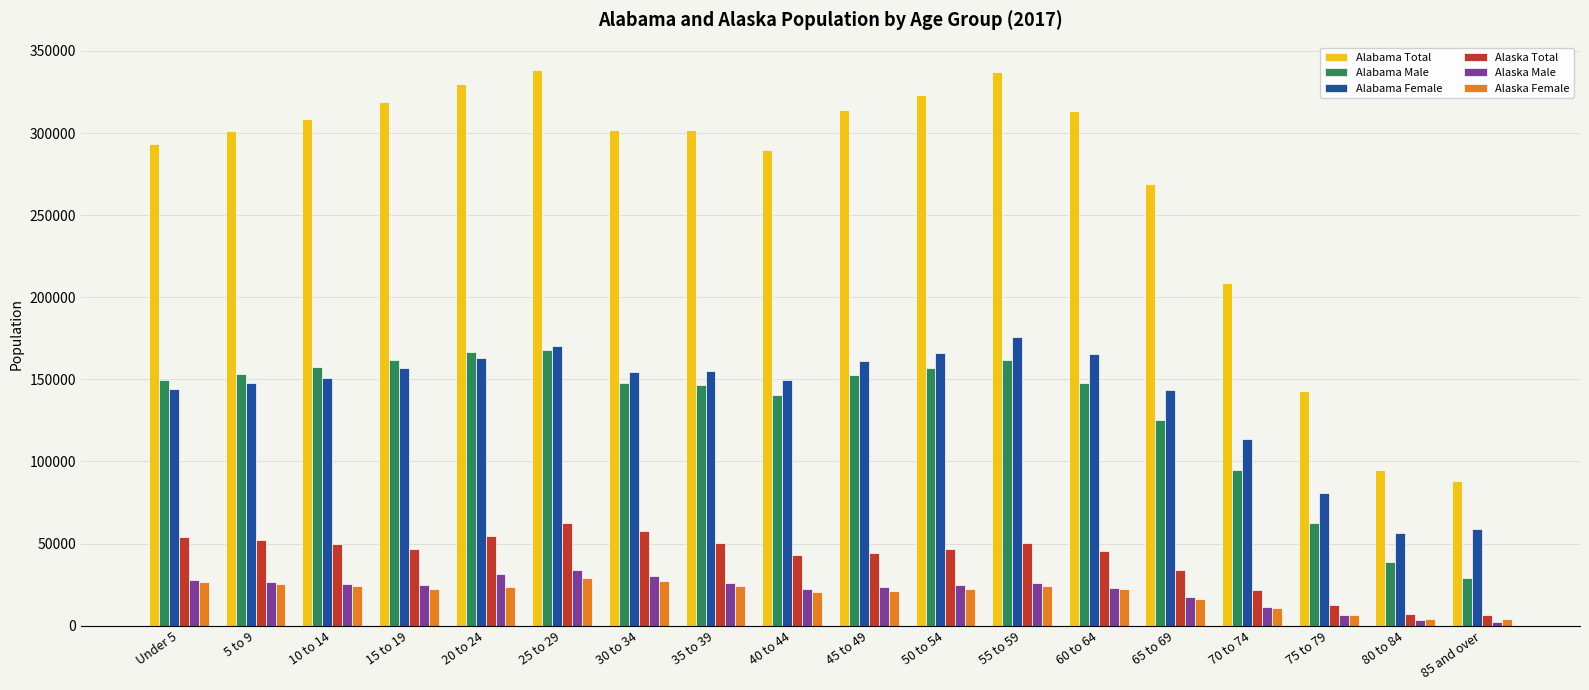

What are all the series names shown in the legend?

Alabama Total, Alabama Male, Alabama Female, Alaska Total, Alaska Male, Alaska Female